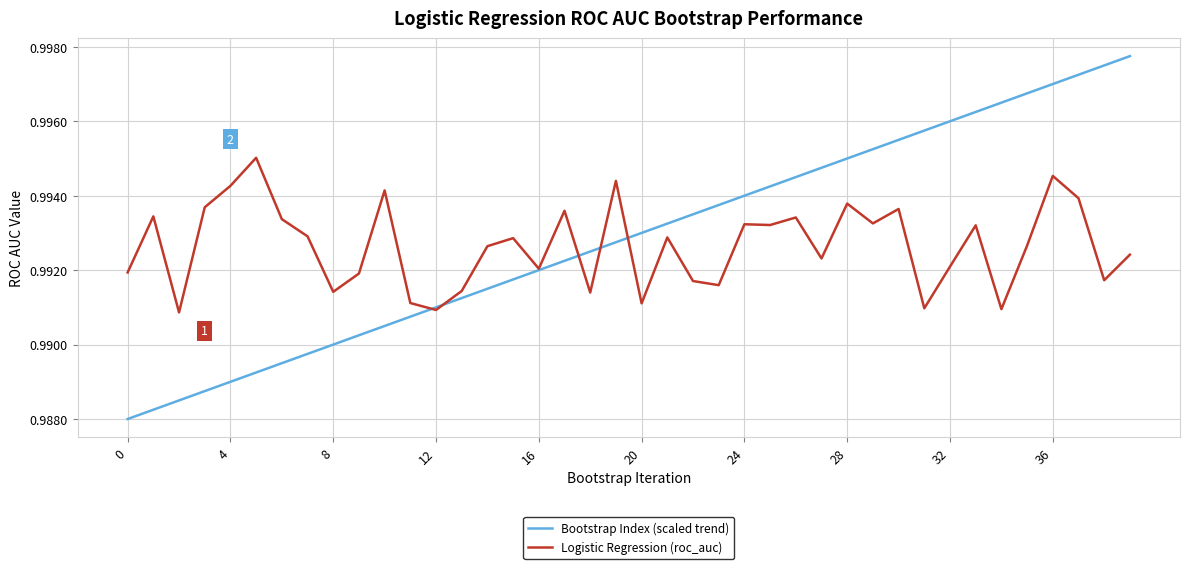

True or false: Bootstrap Index (scaled trend) has more than 1 interior local peaks.

False